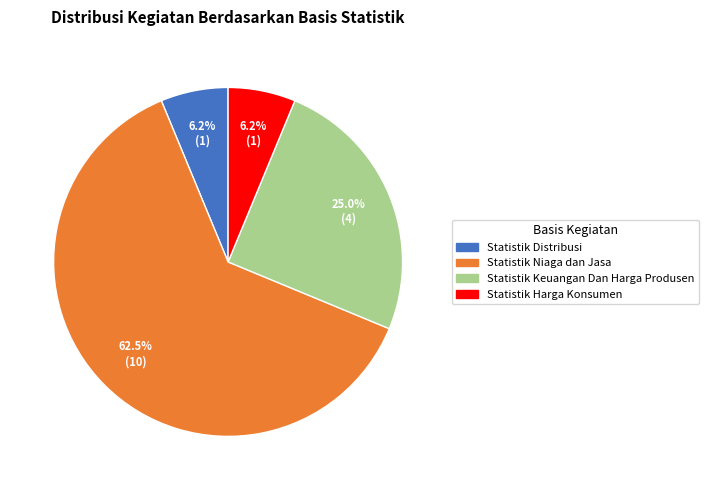

Do Statistik Distribusi and Statistik Niaga dan Jasa together represent more than half of the pie?

Yes